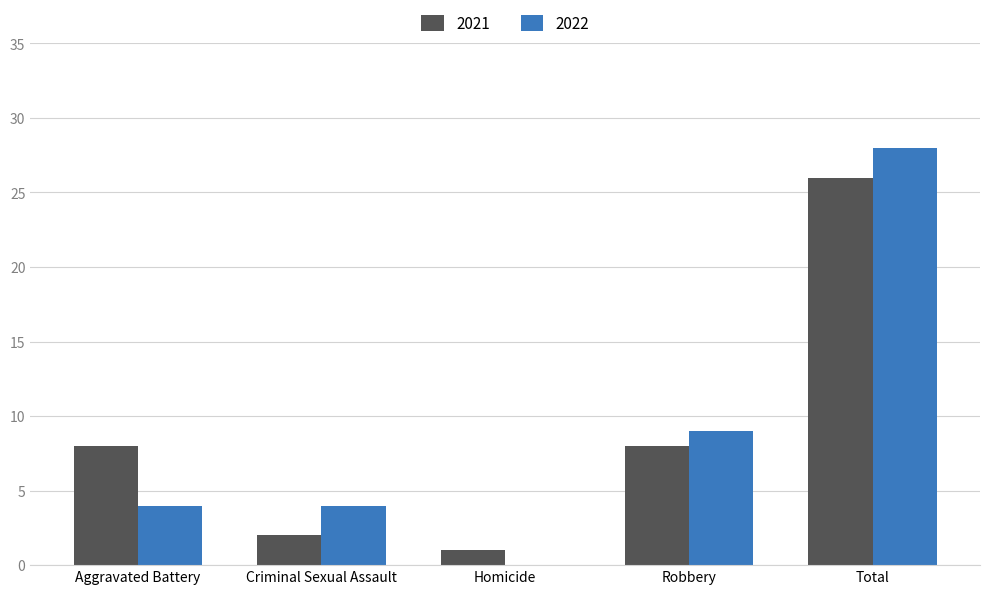

How many series are shown in this chart?

2